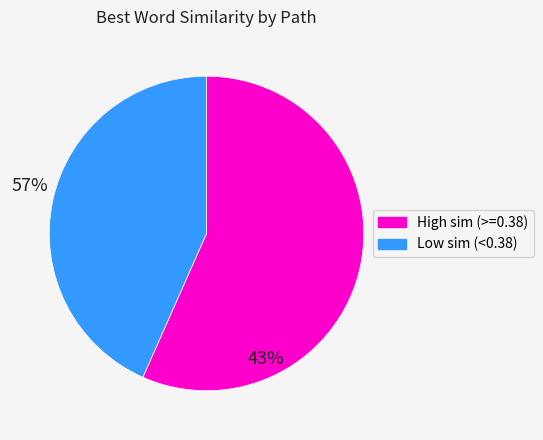

Is there any slice that represents more than half of the pie?

Yes